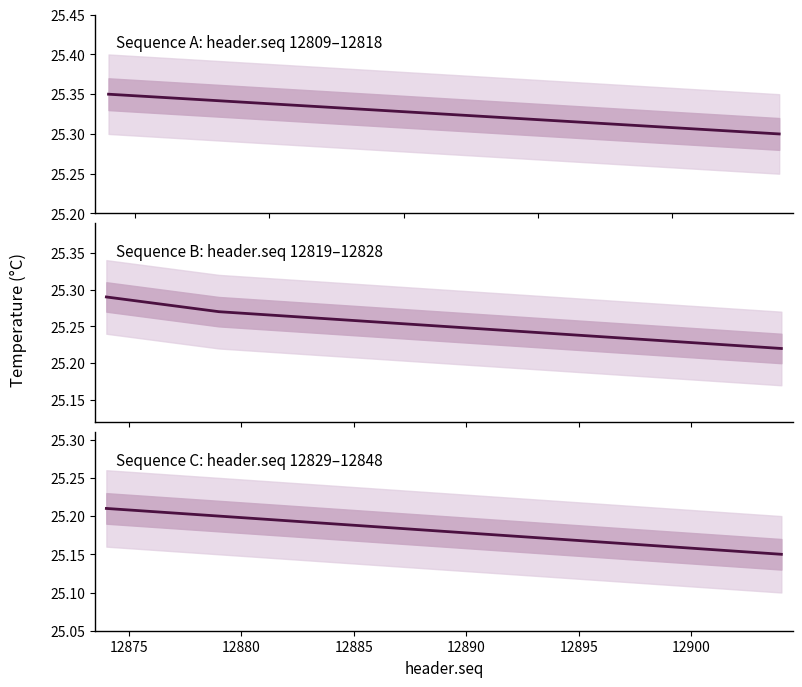

Is it true that the value at 12885 is 25.2?

True